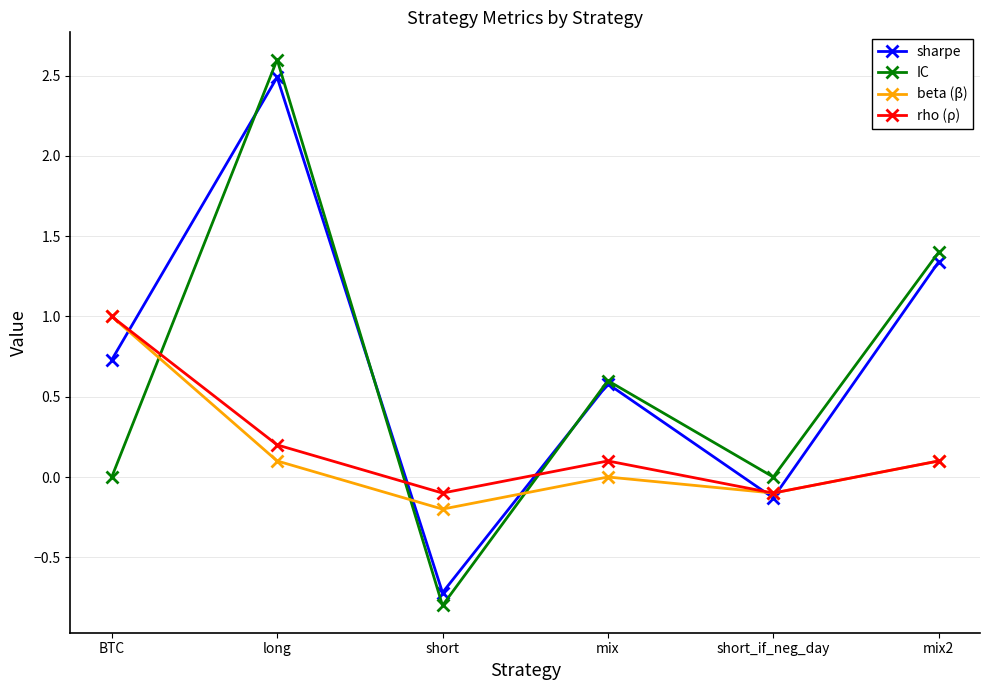

What is the difference between the highest and lowest values at short?

0.7